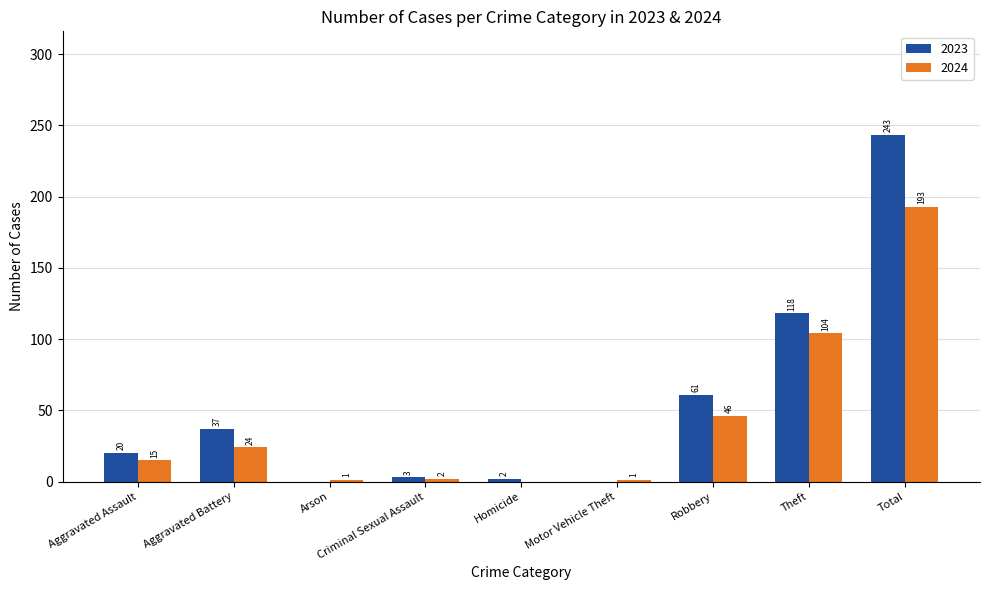

What are all the series names shown in the legend?

2023, 2024